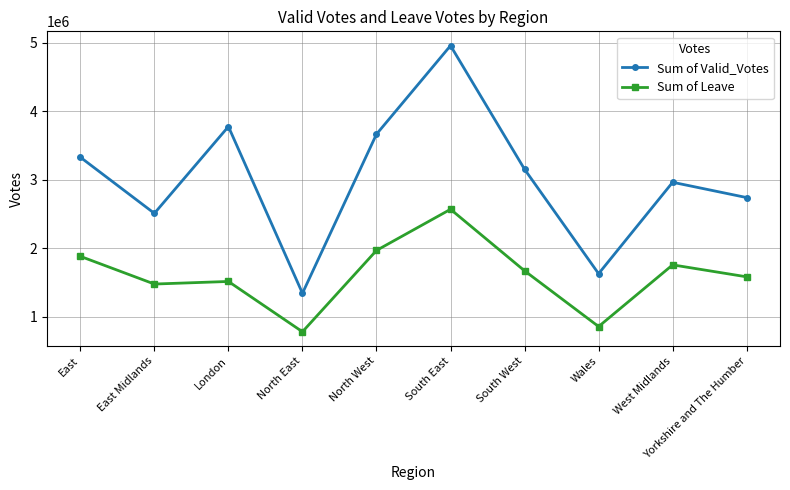

Which series has the widest spread of values?

Sum of Valid_Votes